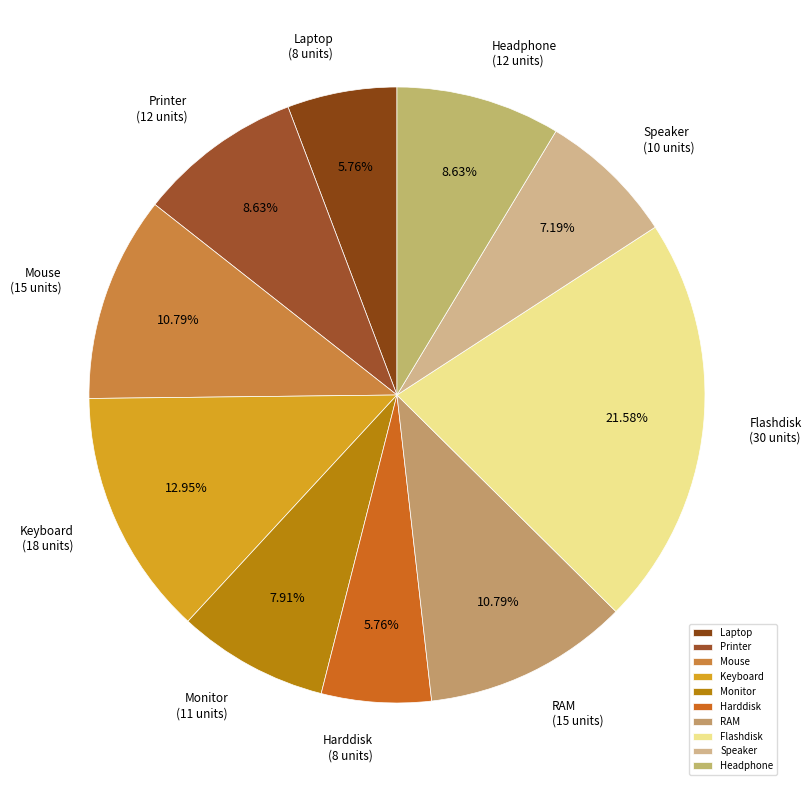

To the nearest percent, what is the difference between the Printer and RAM slice percentages?

2%